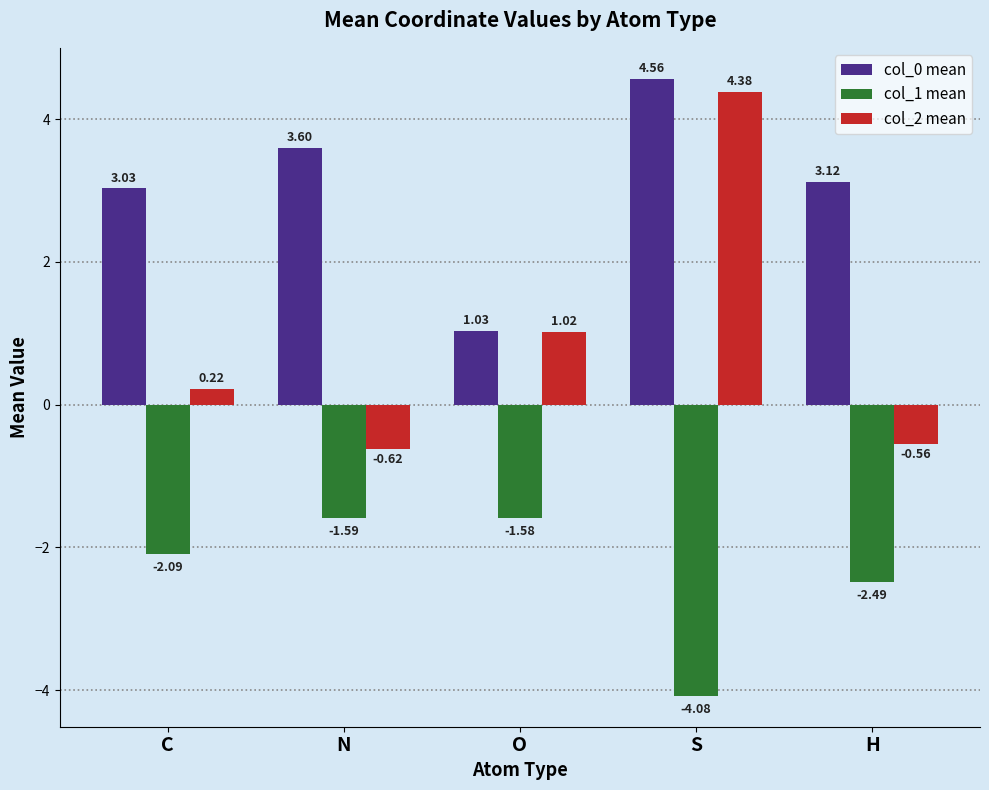

Between C and H, which series saw the biggest shift?

col_2 mean